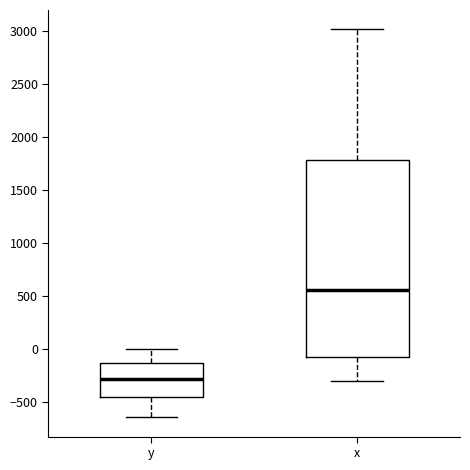

Which box's median line is the highest?

x